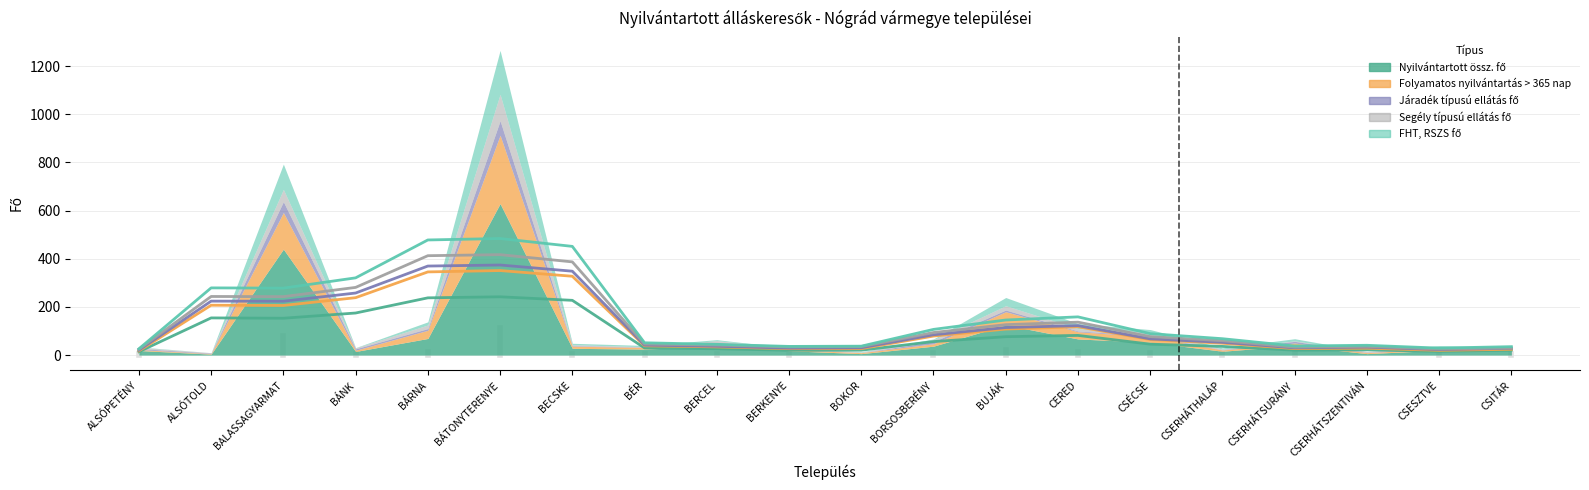

What is the value of the Nyilvántartott össz. fő point at the 8th from the left?

25